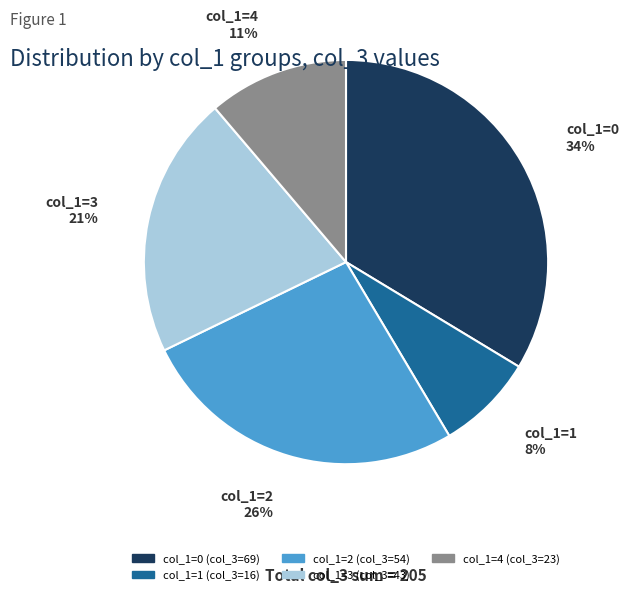

Does any single category account for the majority?

No